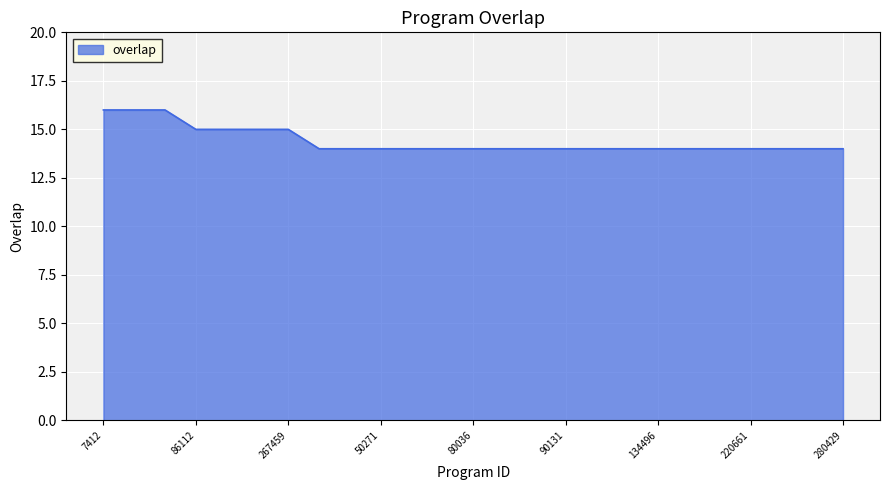

How many distinct data groups are displayed?

1